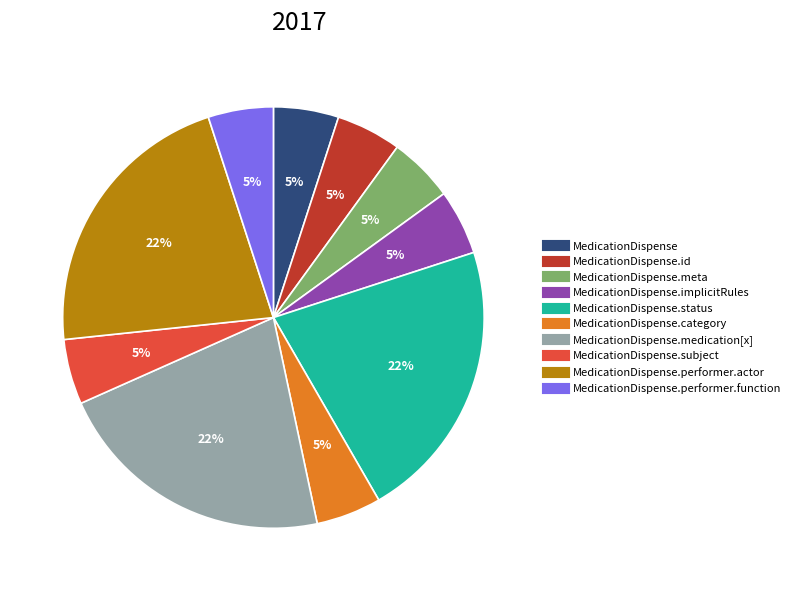

To the nearest percent, what is the difference between the largest and smallest slice percentages?

17%